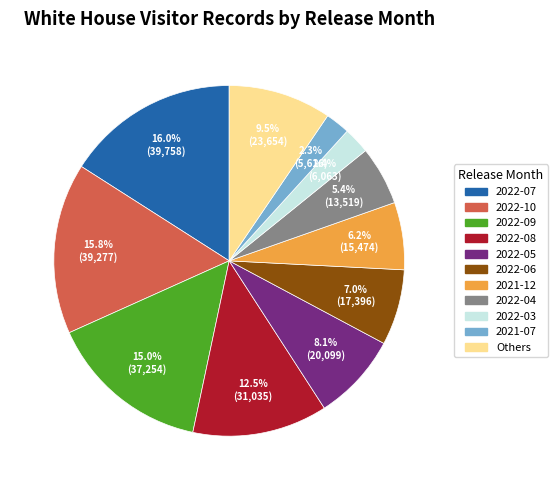

Is there a majority slice in this chart?

No